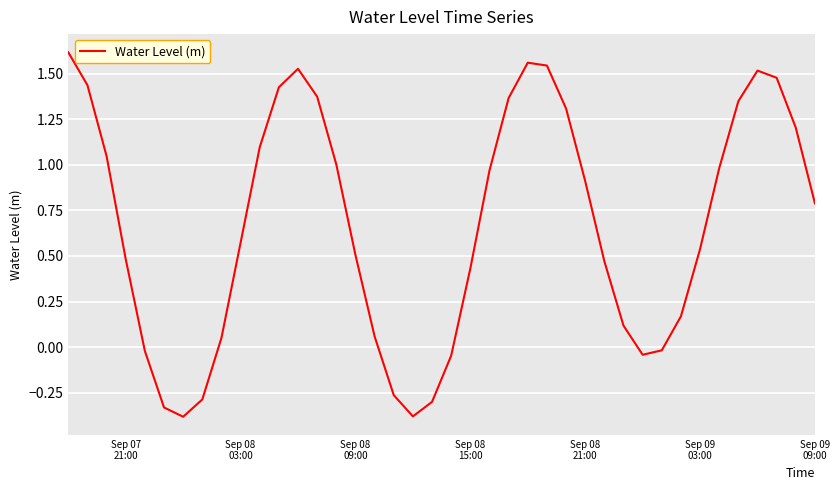

Does the chart have visible grid lines?

Yes